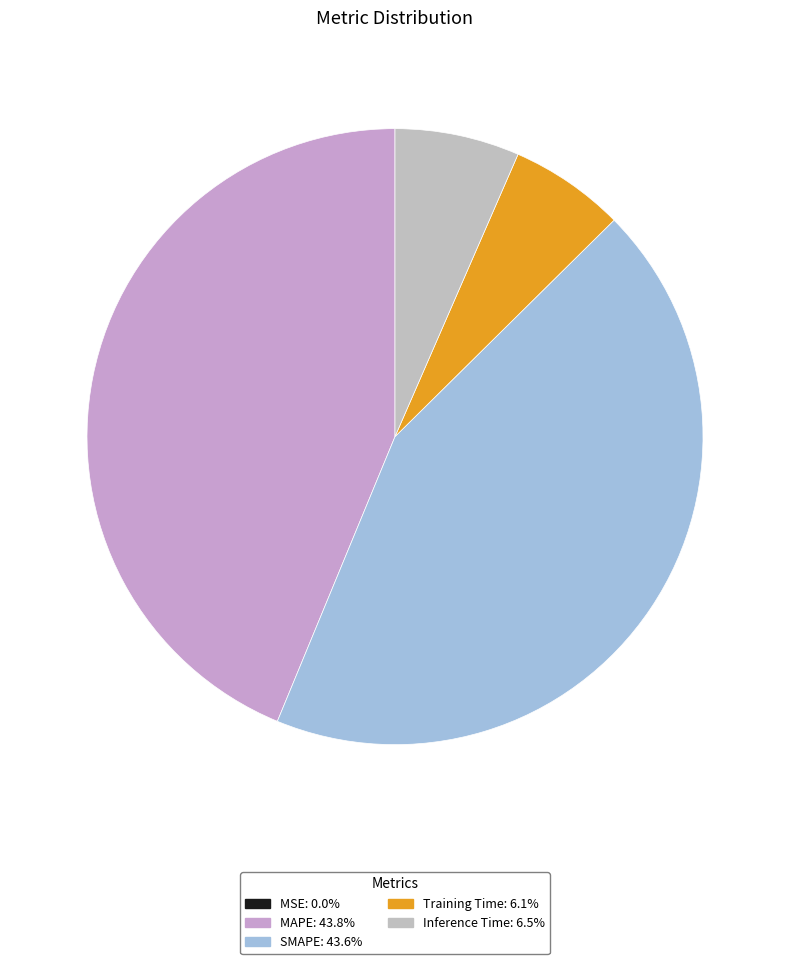

Count the number of slices in the pie.

5